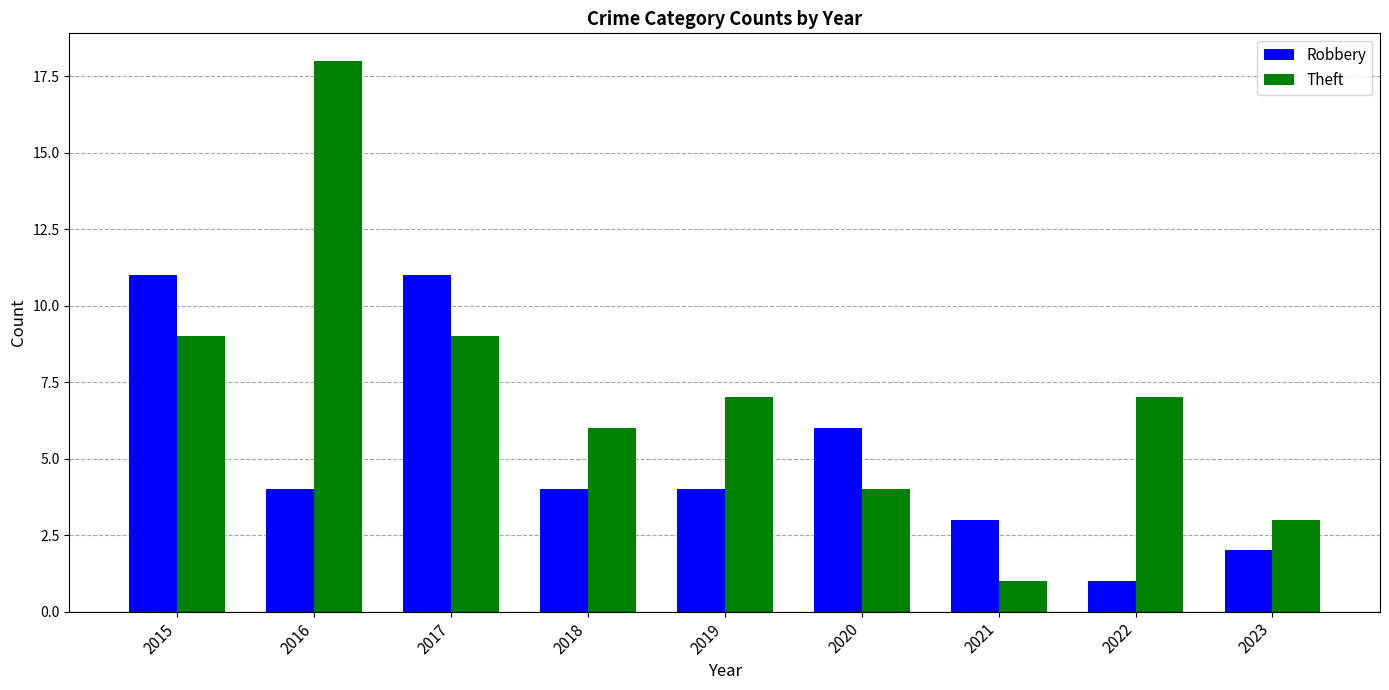

Reading right to left, list all the values displayed in this chart.

Robbery: 2023=2	2022=1	2021=3	2020=6	2019=4	2018=4	2017=11	2016=4	2015=11
Theft: 2023=3	2022=7	2021=1	2020=4	2019=7	2018=6	2017=9	2016=18	2015=9